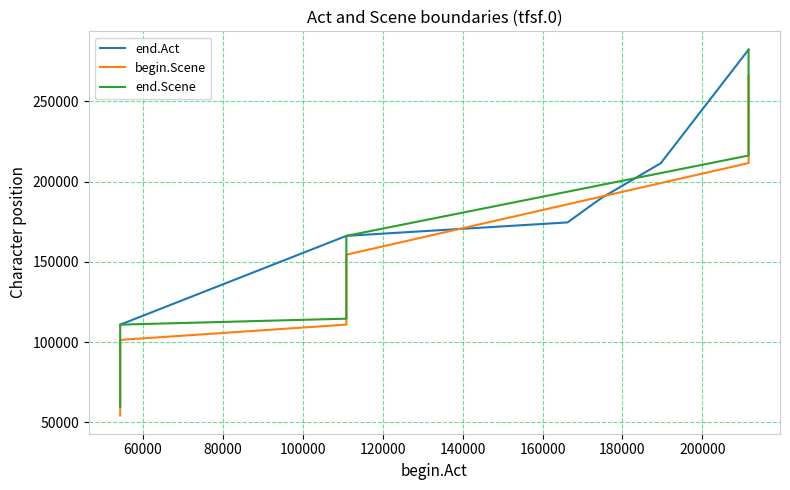

The chart shows a value of 211546 at 14. True or false?

True